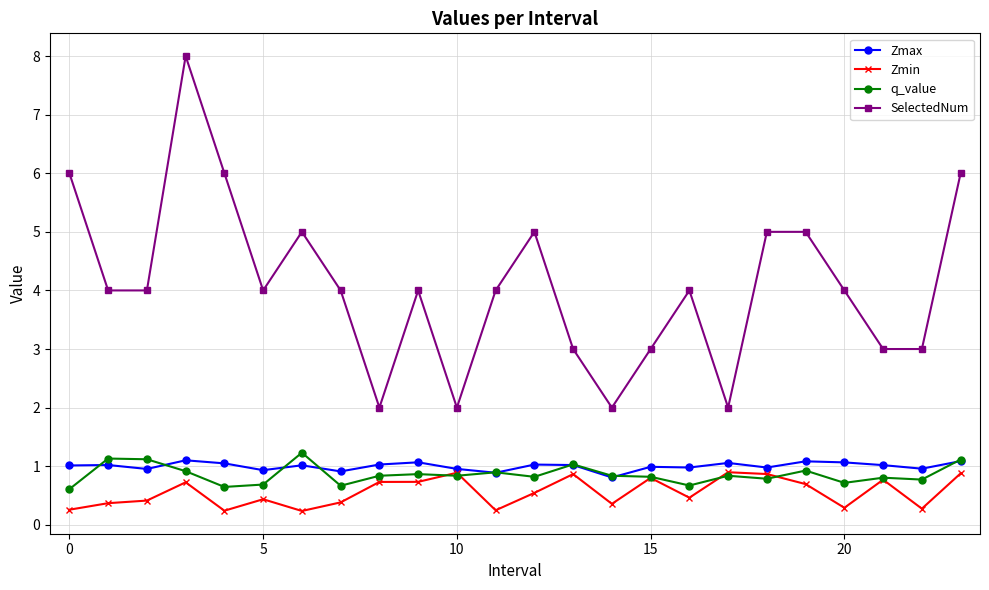

Which series has the largest range (max minus min)?

SelectedNum